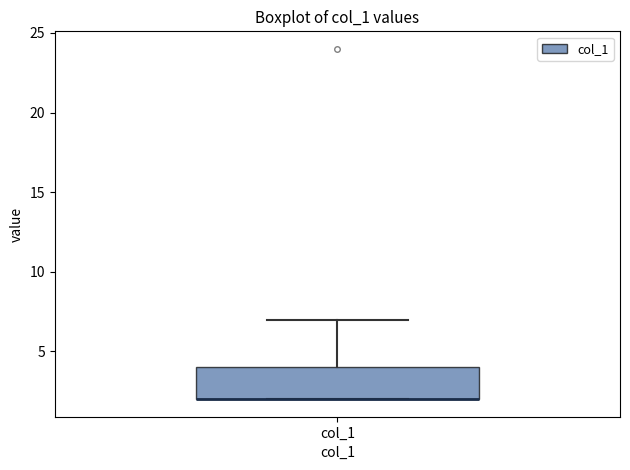

Where is the upper edge of the box for col_1 on the y-axis? The values are not printed on the chart, so give them approximately, as read against the axis.

4